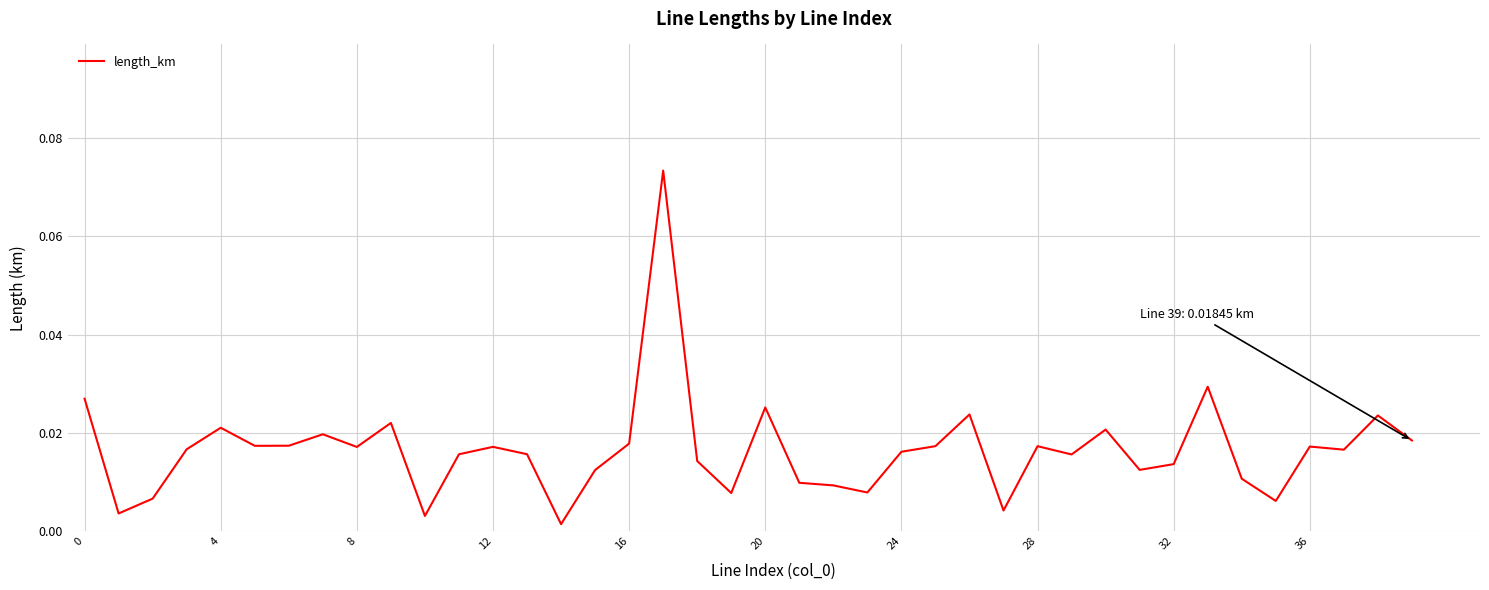

Is this an area chart (filled region under the line)?

No